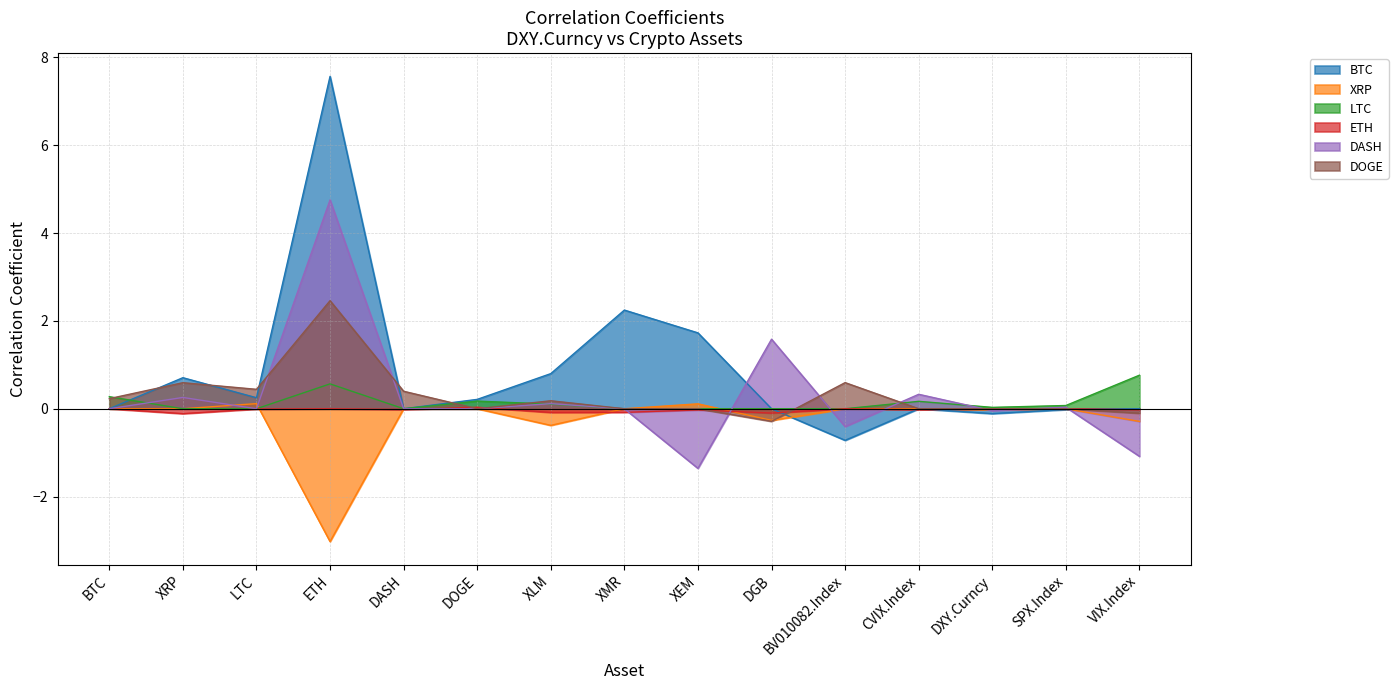

Which has a higher value, BV010082.Index or SPX.Index?

SPX.Index